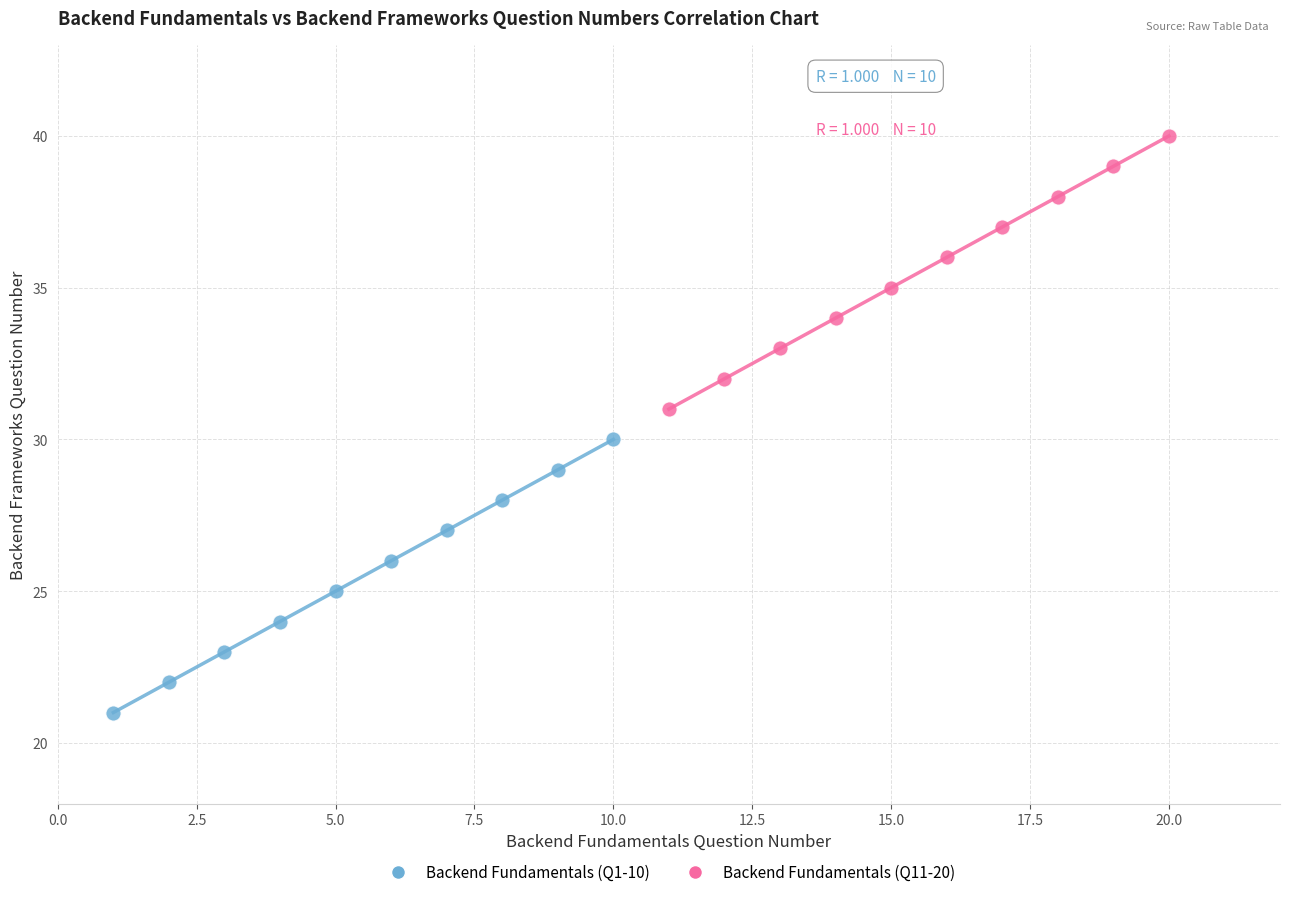

Which series reaches the minimum Y coordinate?

Backend Fundamentals (Q1-10)